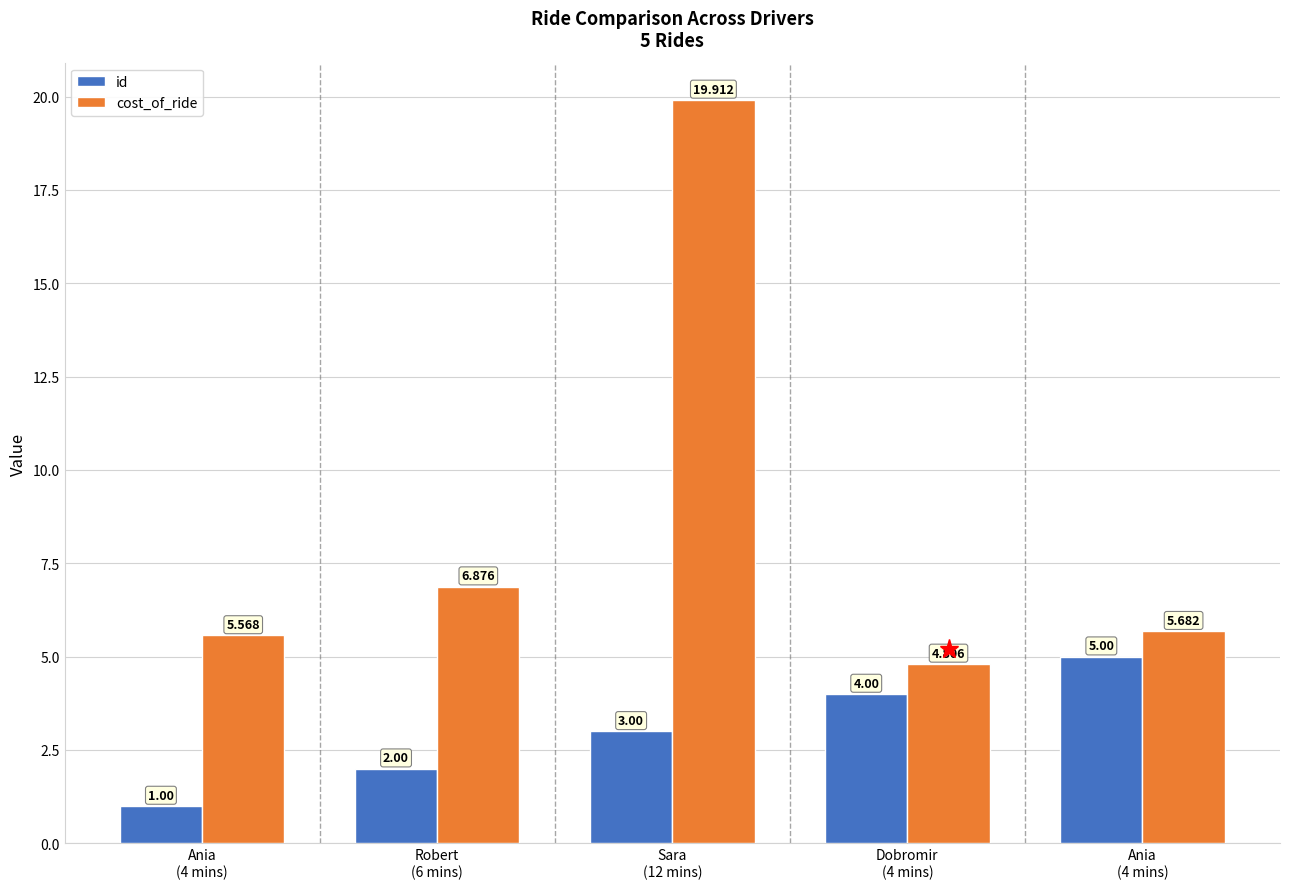

Which label corresponds to the largest value in the chart?

Sara
(12 mins)